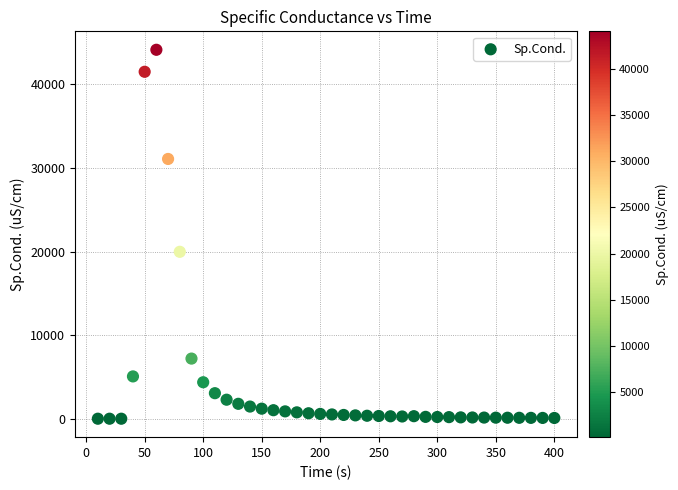

What is the range of Y values (max minus min)?

44058.5